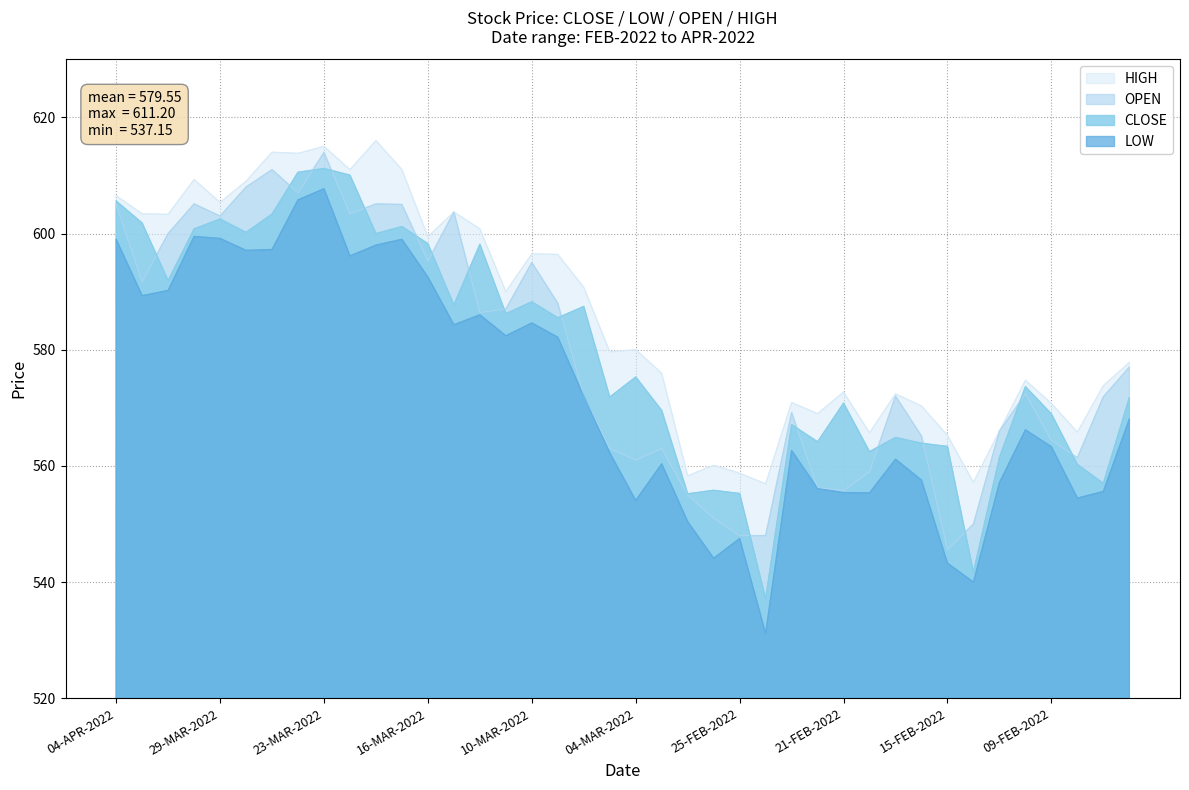

What is the sum of the HIGH values at 31-MAR-2022 and 23-MAR-2022?

1218.3